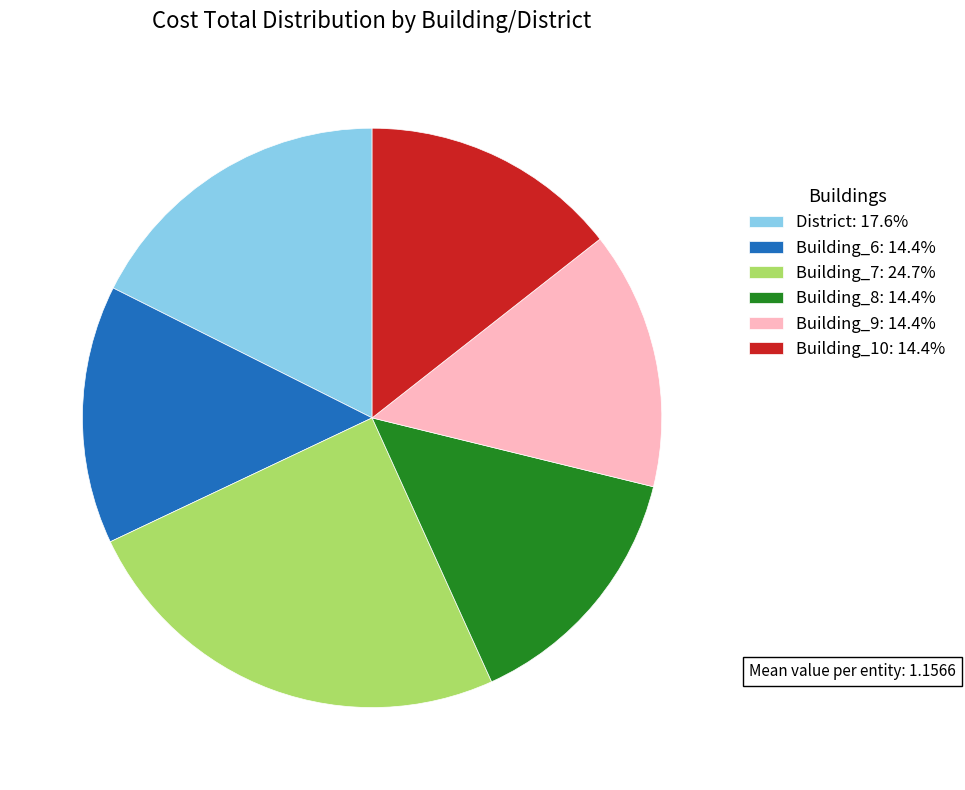

Do Building_7: 24.7% and Building_8: 14.4% together represent more than half of the pie?

No